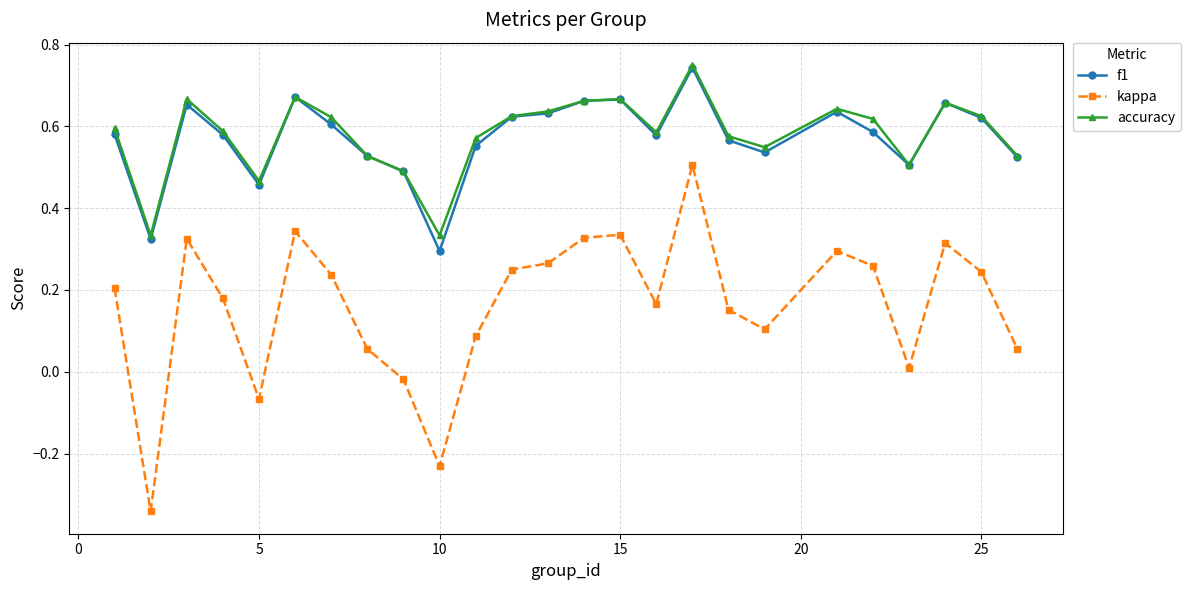

True or false: kappa has more than 0 points higher than both neighbors.

True